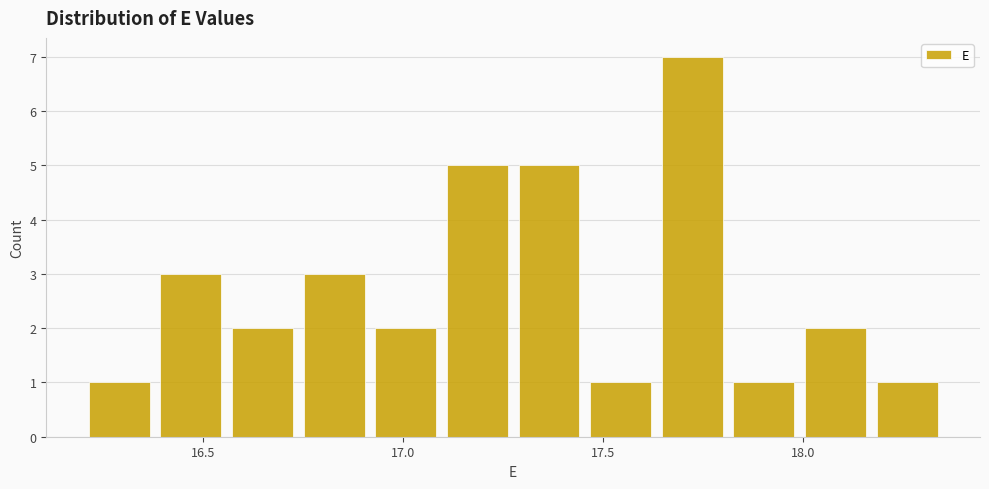

Around what value on the x-axis is the tallest bar? Give the approximate position of its centre, as read against the axis.

17.70